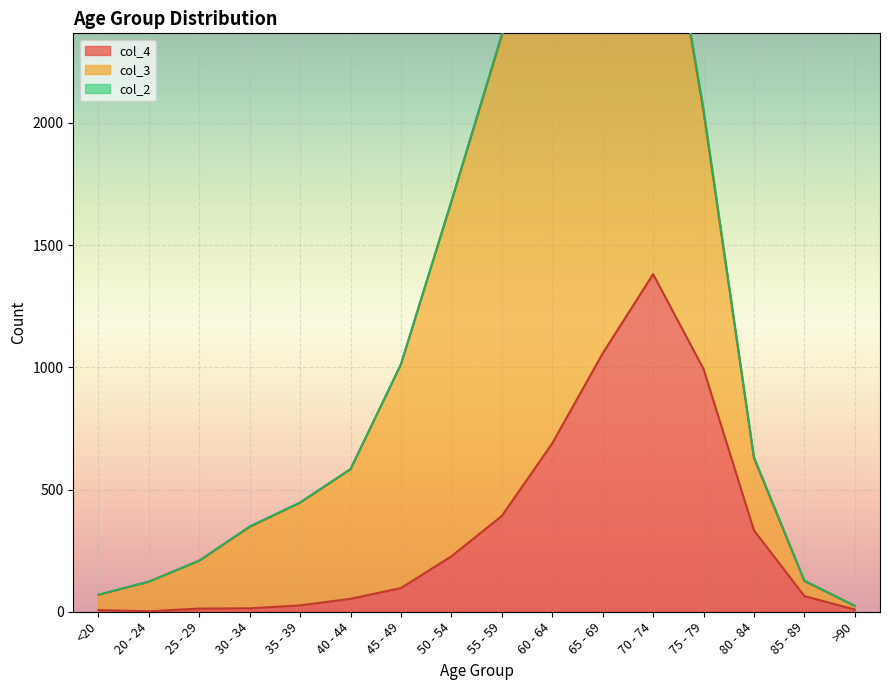

Where is the first local minimum for col_2?

65 - 69